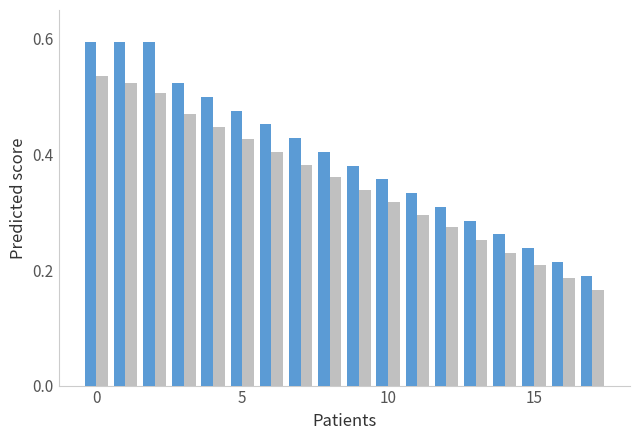

What is the greatest value displayed?

0.6